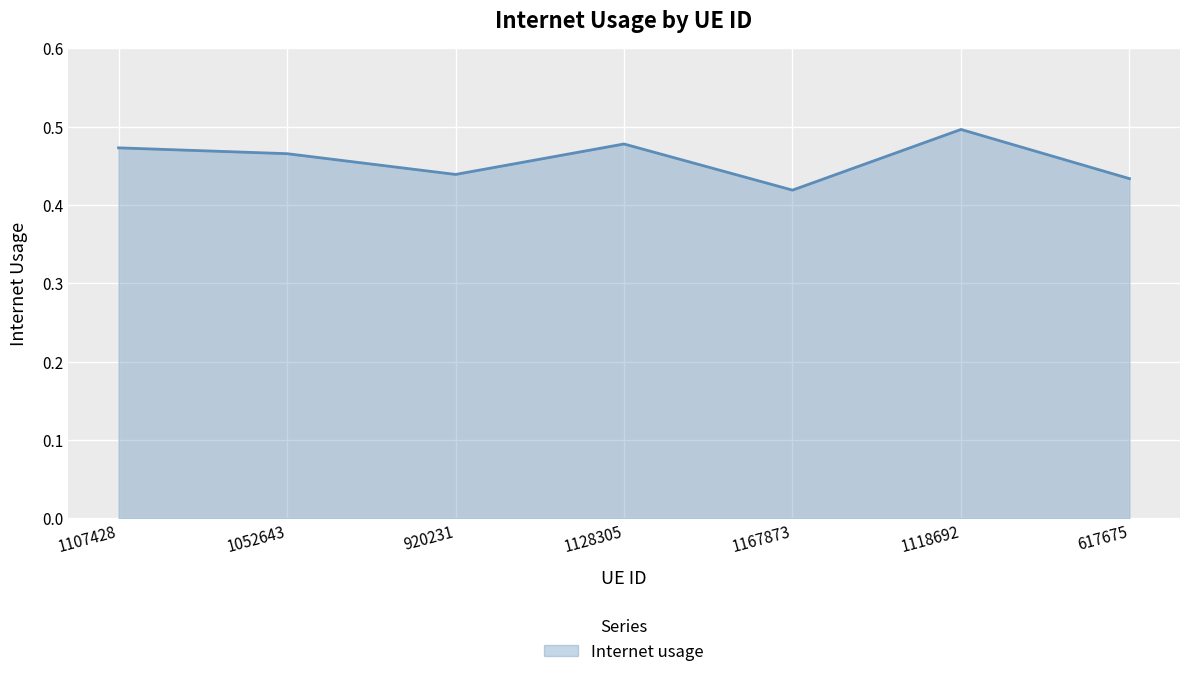

Which category has the highest value across all series?

1118692